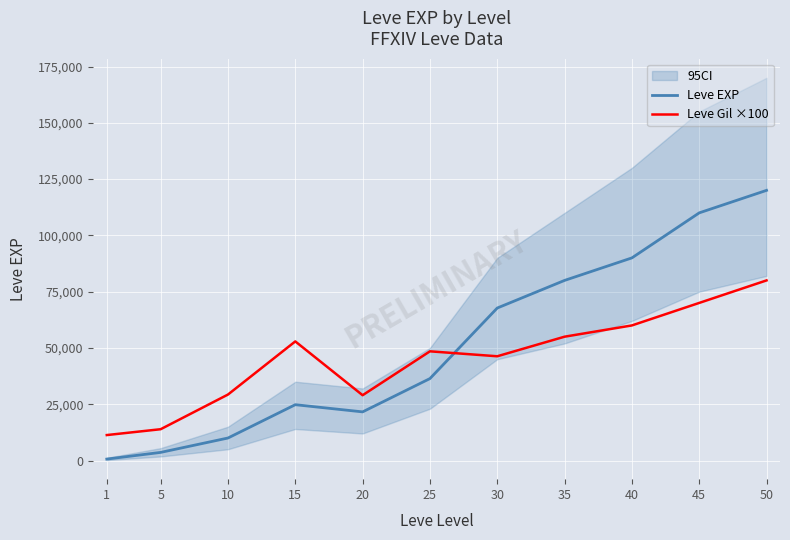

Is the value of Leve EXP at 40 greater than the value of Leve Gil ×100 at 20?

Yes